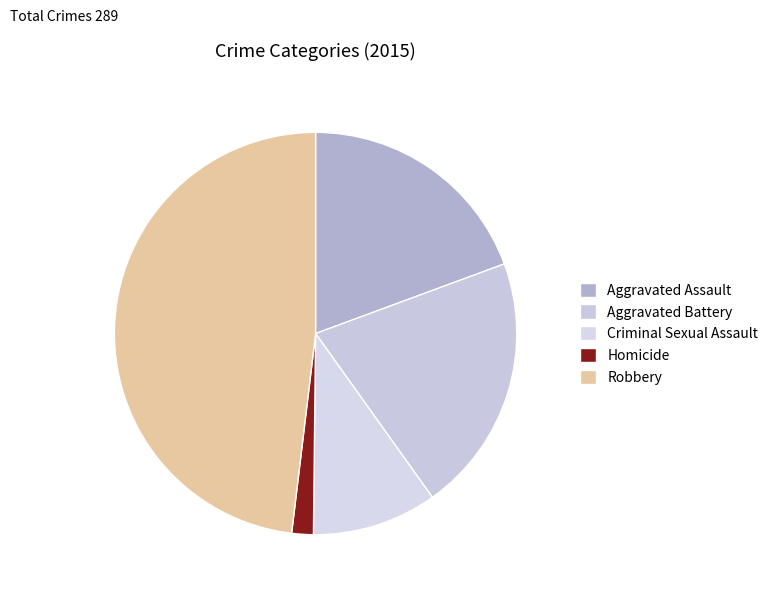

Count the number of slices in the pie.

5